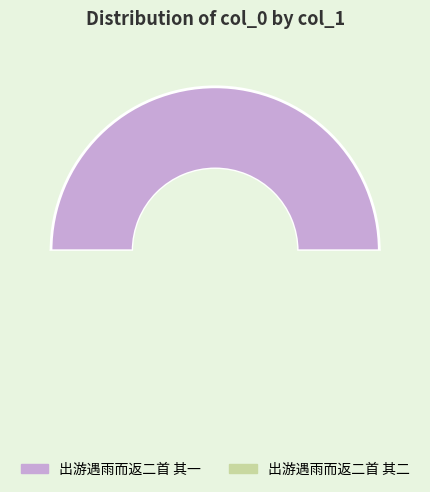

Is it true that 出游遇雨而返二首 其一 is 50% of the pie?

True